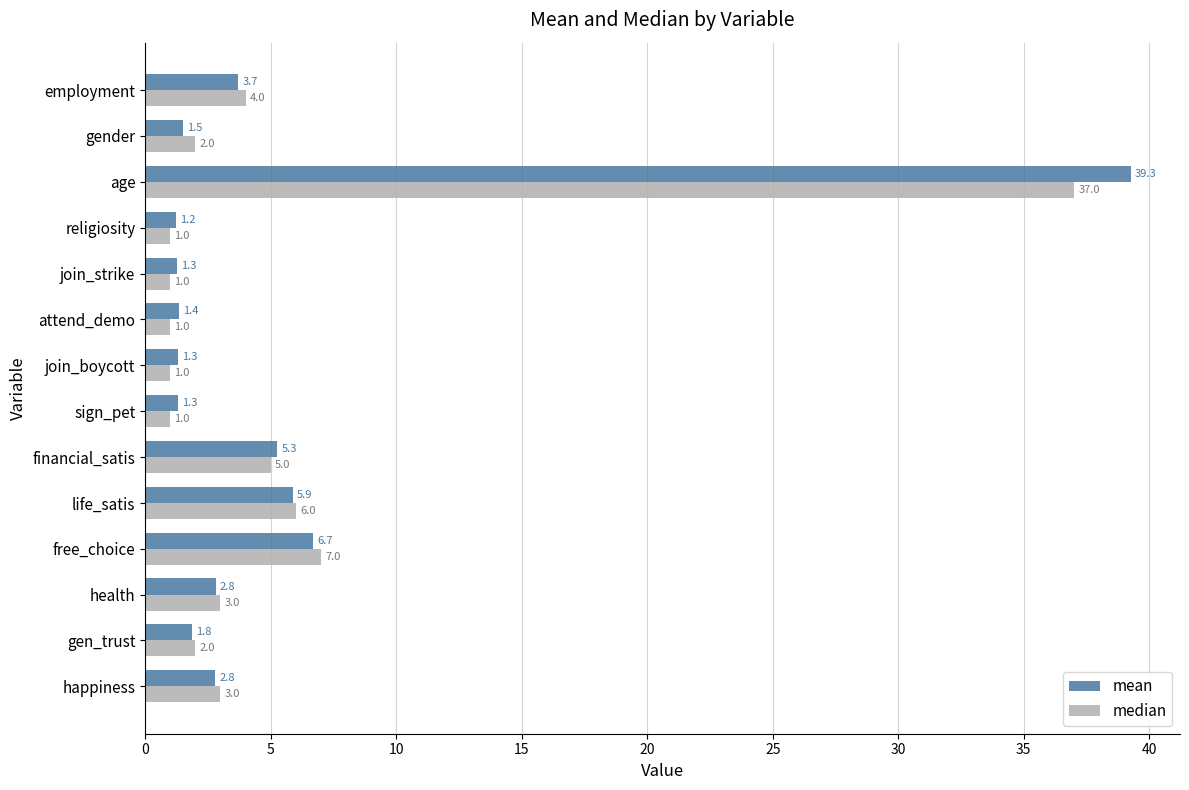

Where is median nearest to the value 19?

free_choice